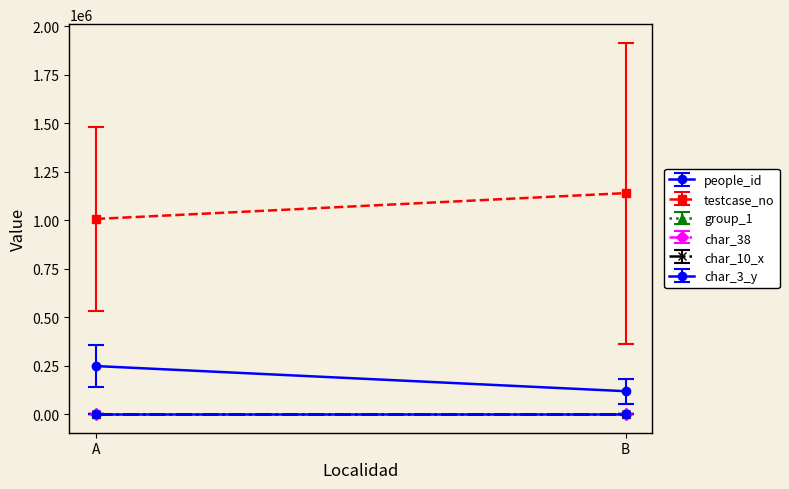

How many lines are shown in the chart?

6